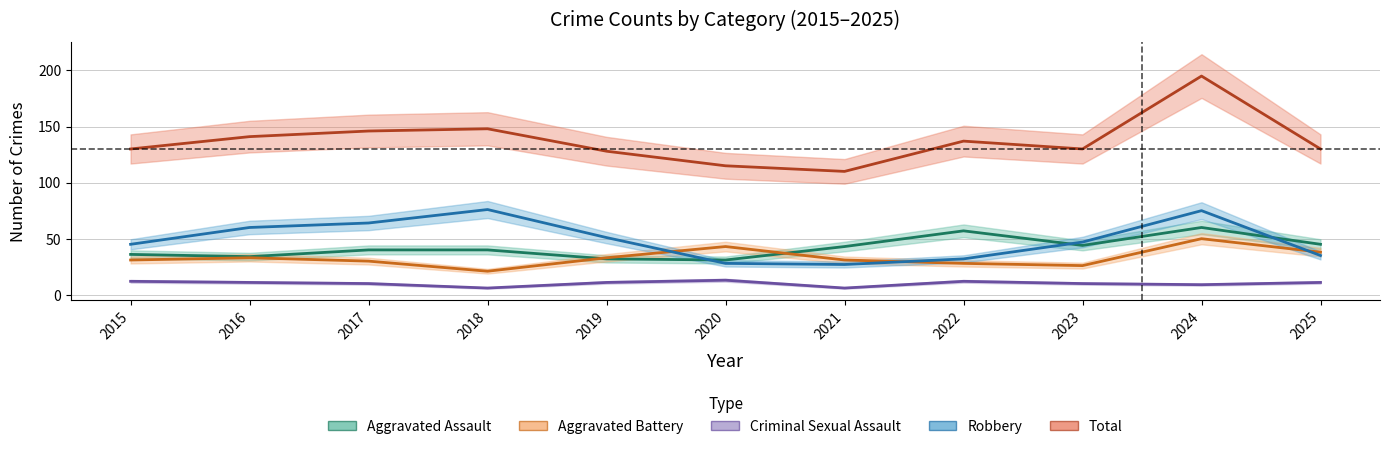

Rank the series at 2025 from highest to lowest value.

Total, Aggravated Assault, Aggravated Battery, Robbery, Criminal Sexual Assault